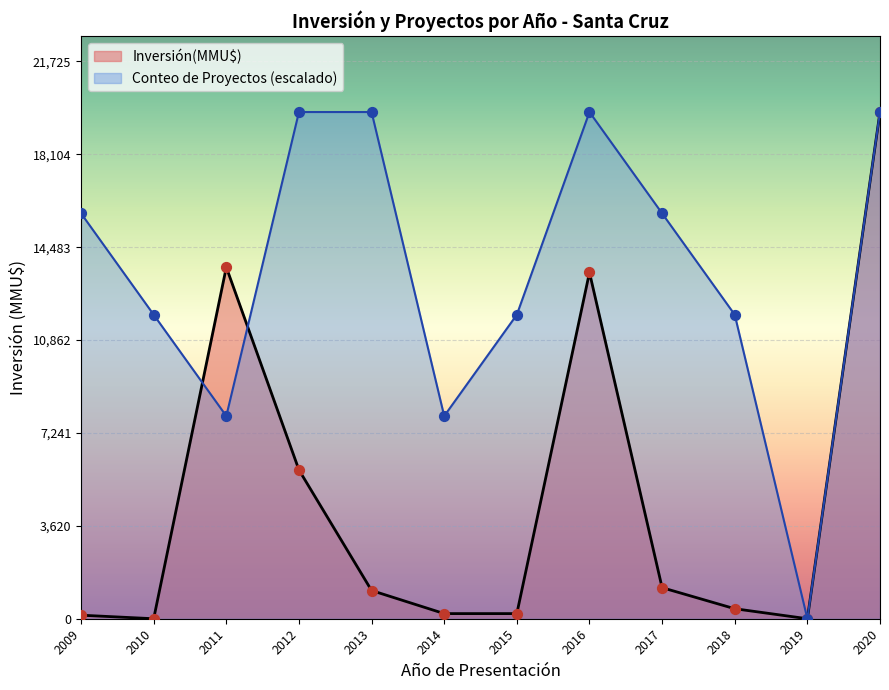

Which series has the largest total across all categories?

Conteo de Proyectos (escalado)